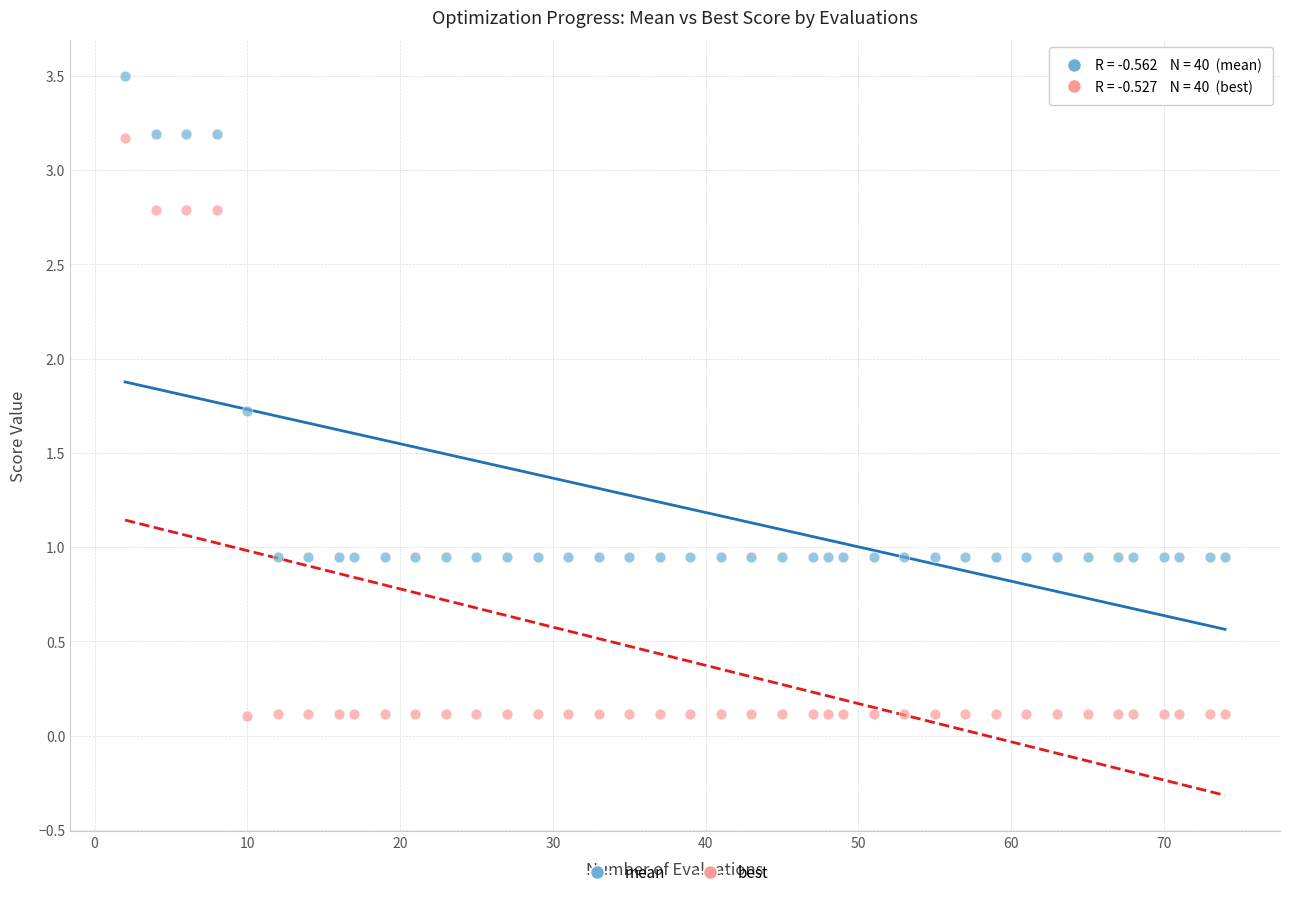

What are all the series names shown in the legend?

mean, best